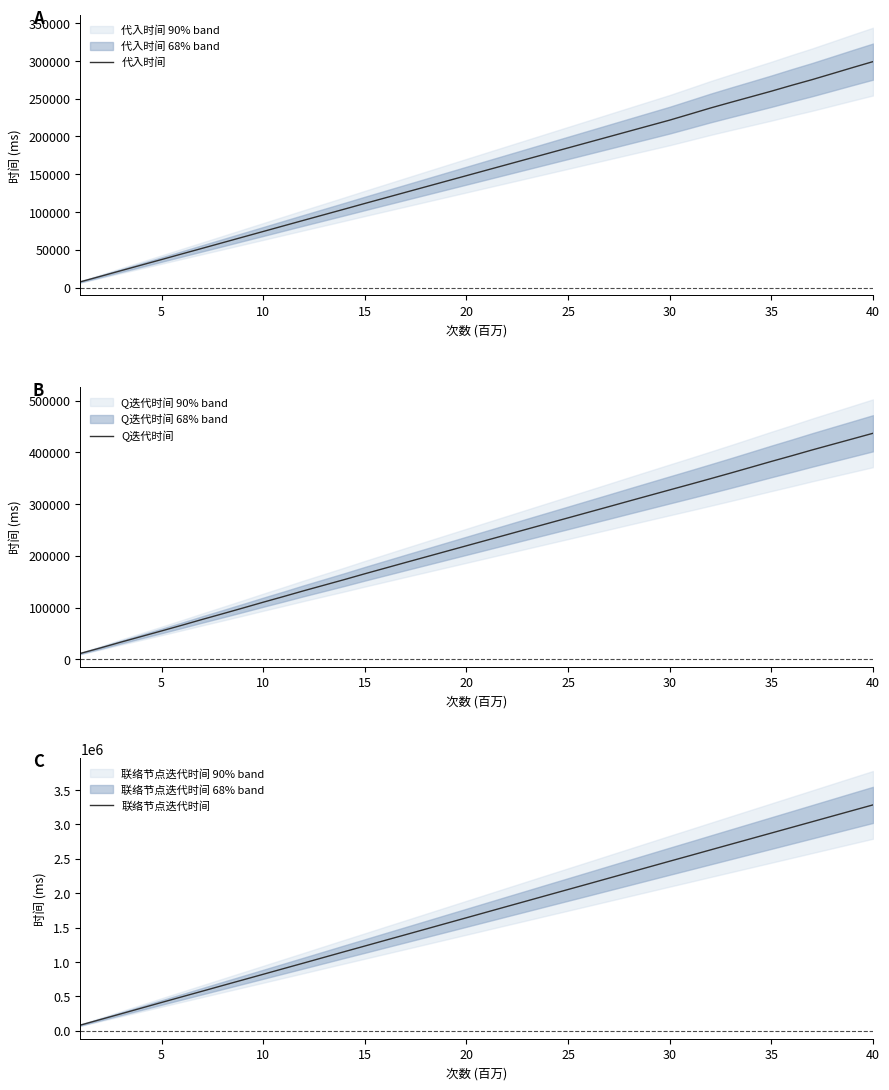

True or false: 联络节点迭代时间 has a value of 410905.0 at 5.

True